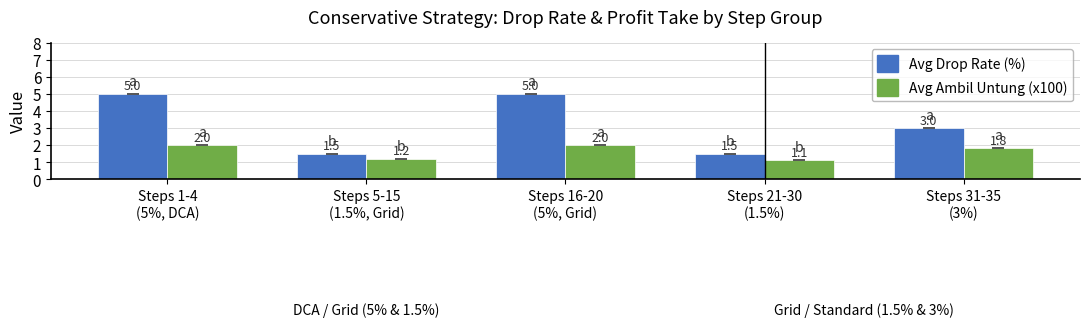

Rank the series by their maximum value, from highest to lowest.

Avg Drop Rate (%), Avg Ambil Untung (x100)